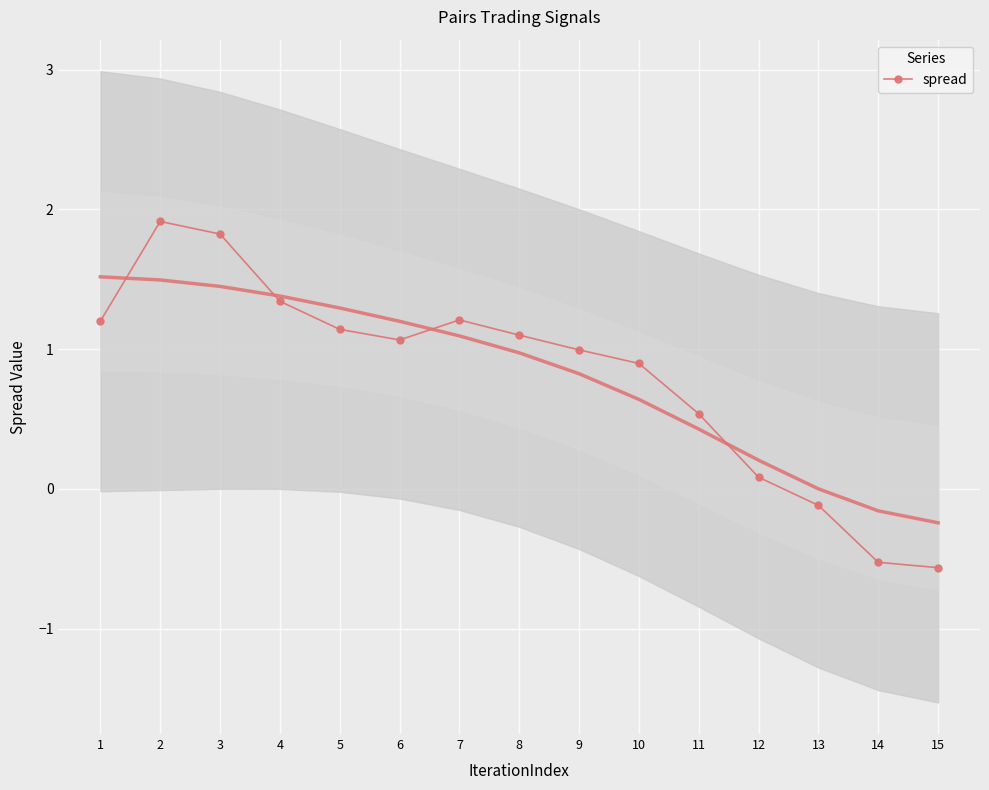

What is the sum of the values at 9 and 14?

0.5